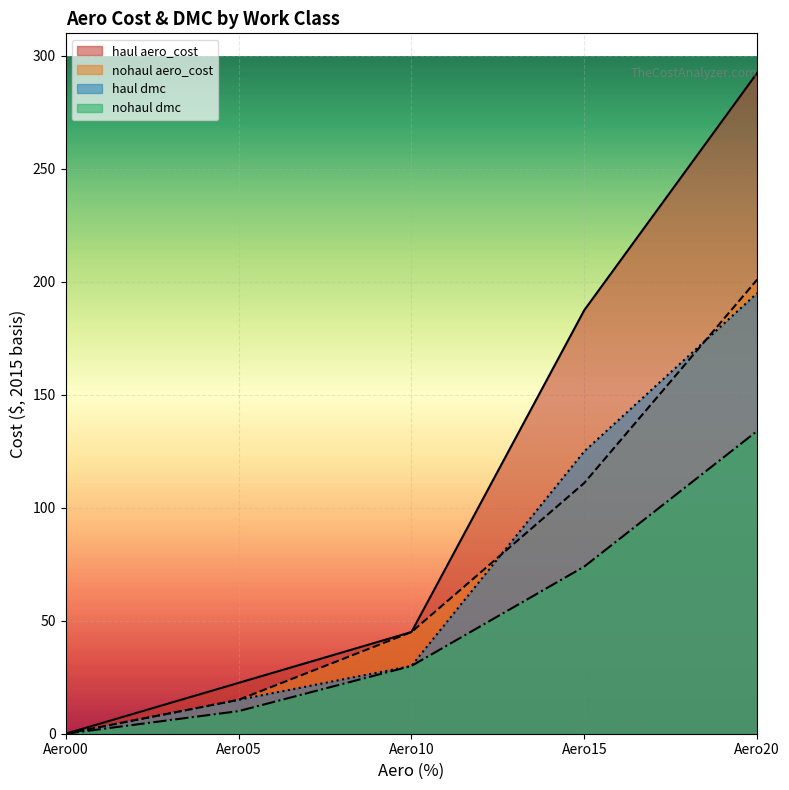

At which category is the sum across all series the highest?

Aero20